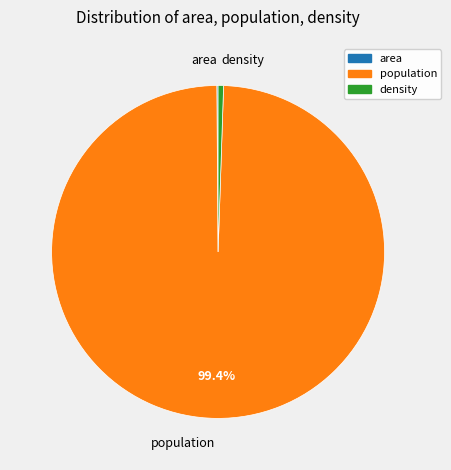

Is there a majority slice in this chart?

Yes